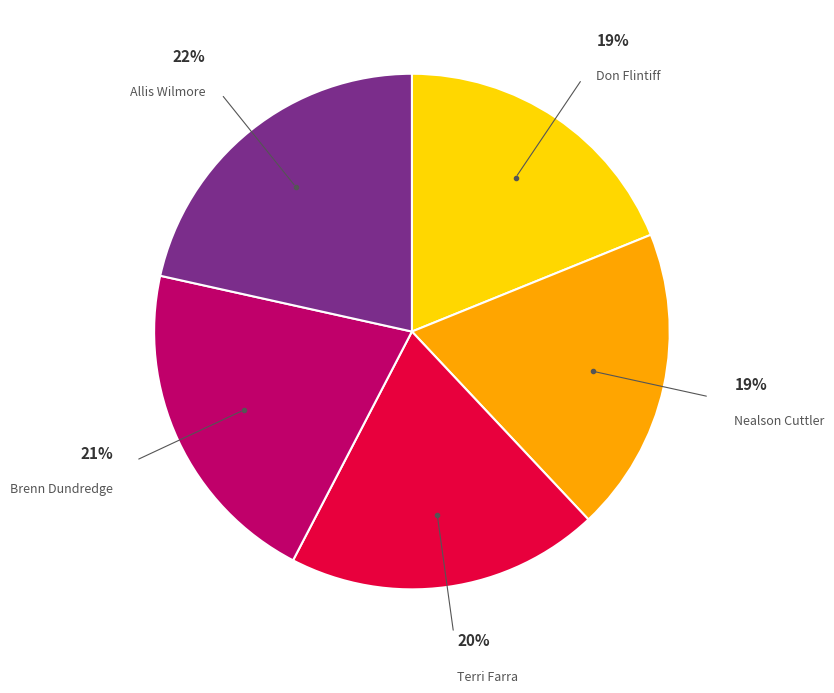

Which slice is the largest?

Allis Wilmore